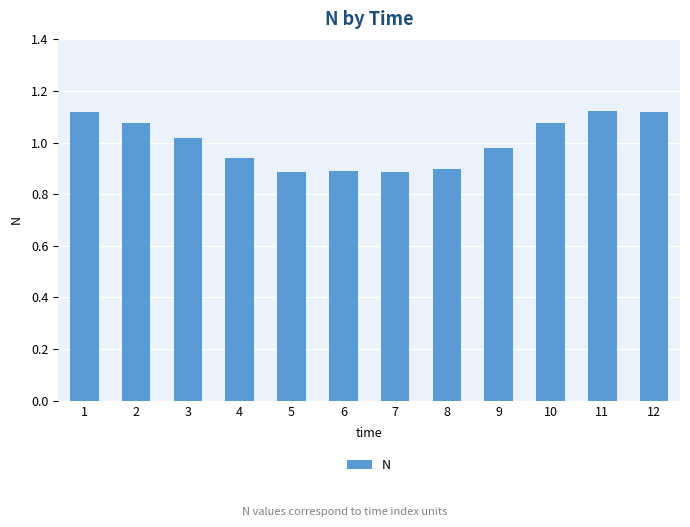

At which label does the data first exceed 1?

1